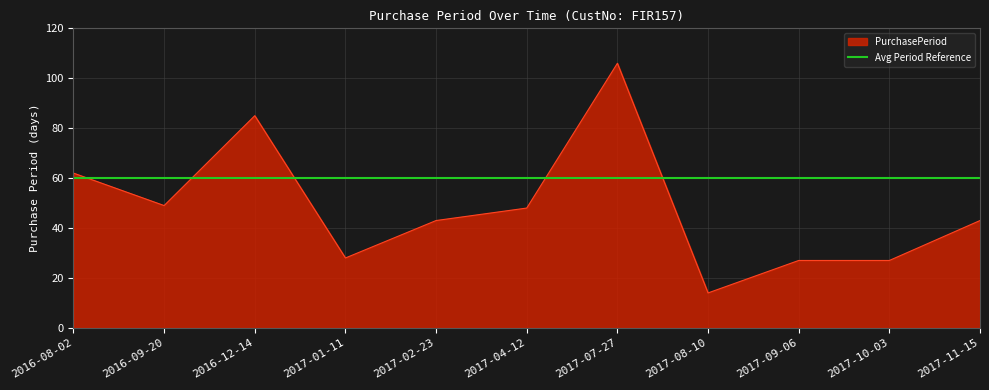

How many points are lower than both their immediate neighbors (excluding endpoints)?

3